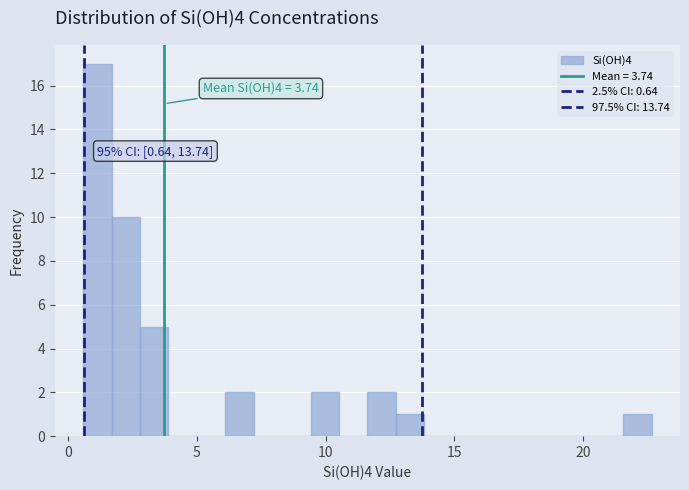

Read against the x-axis, roughly where is the centre of the tallest bar?

1.0